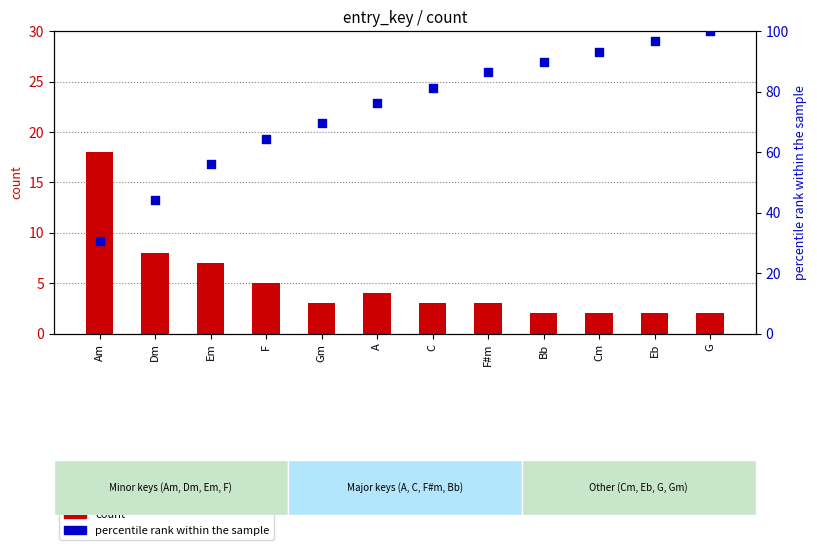

What is the total value across all series at Dm?

52.1